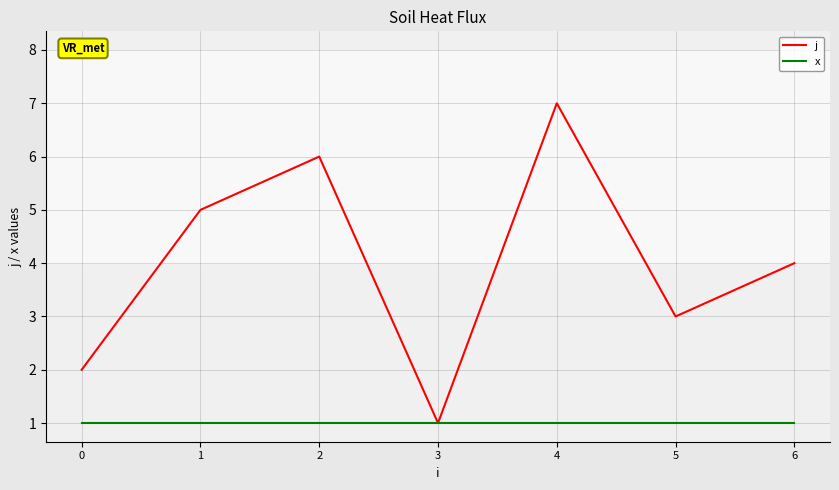

Which series changed the most between 2 and 6?

j